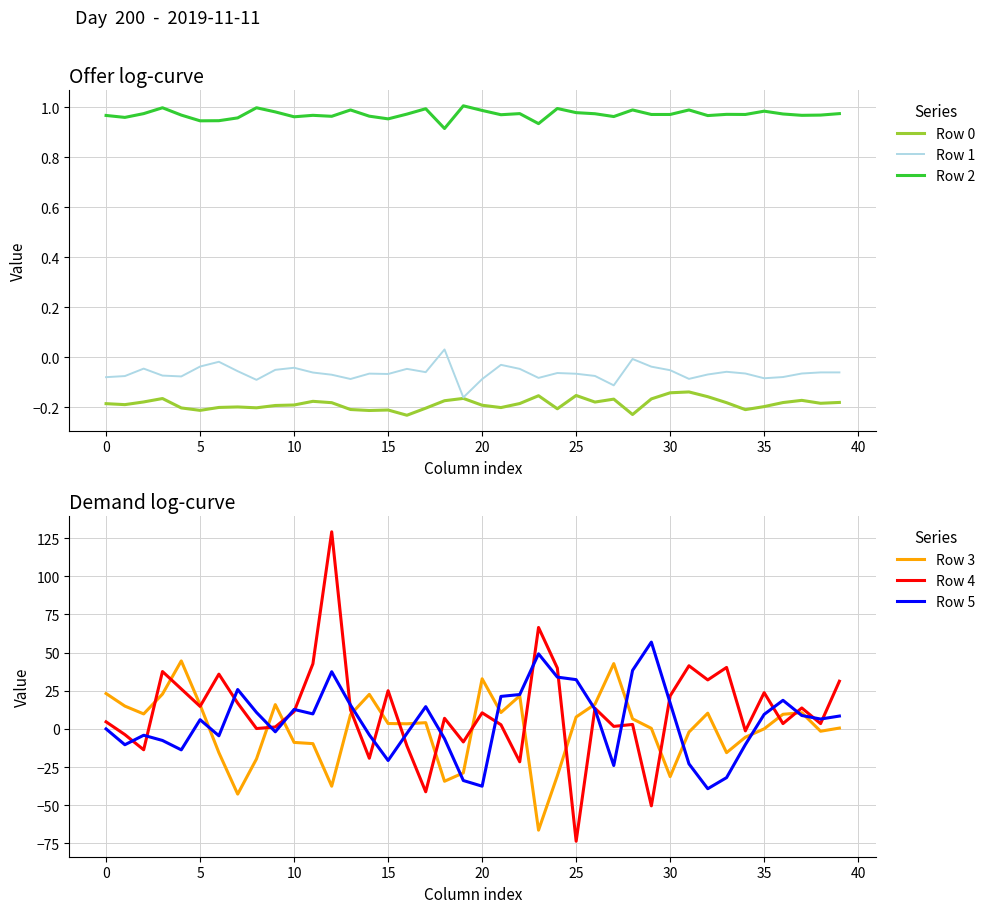

True or false: Row 0 has a value of -0.1 at 0.

False